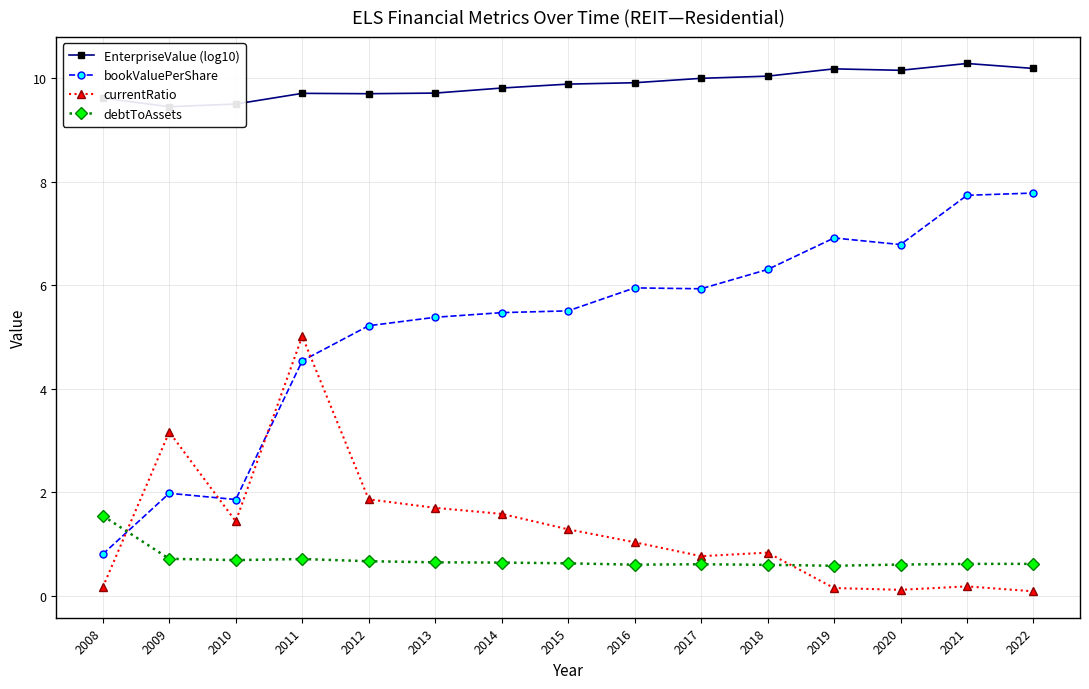

At which category is the sum across all series the highest?

2011